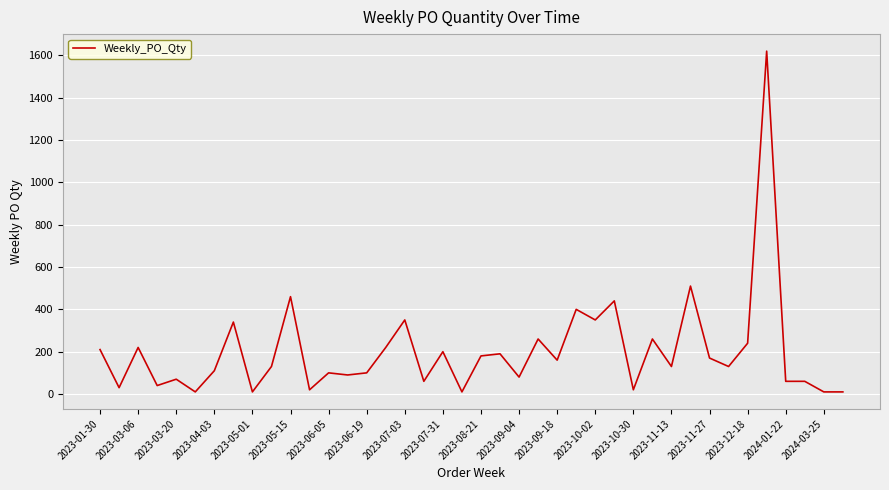

How many lines are shown in the chart?

1